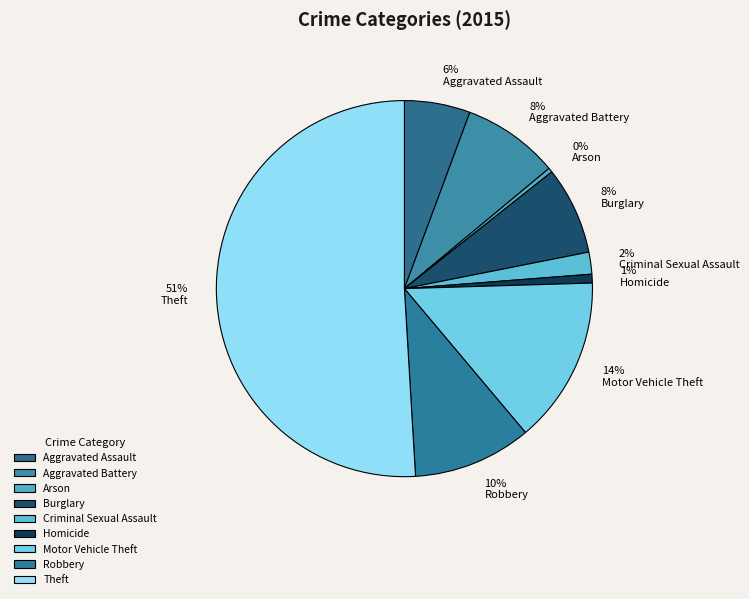

To the nearest percent, what portion does Robbery represent?

10%